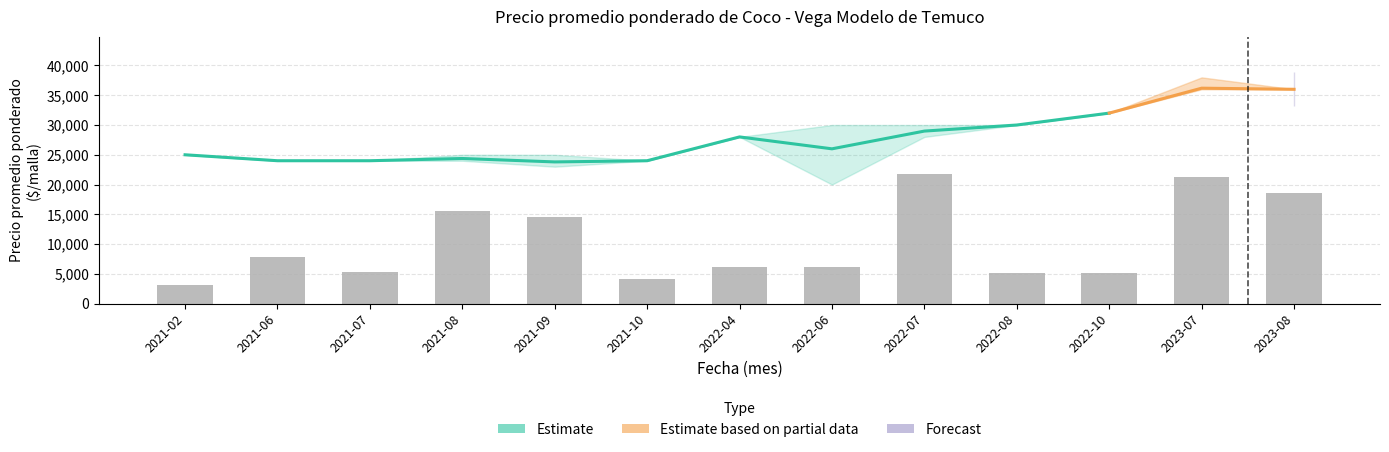

What is the value of the Precio promedio ponderado bar at the 13th from the left?

36000